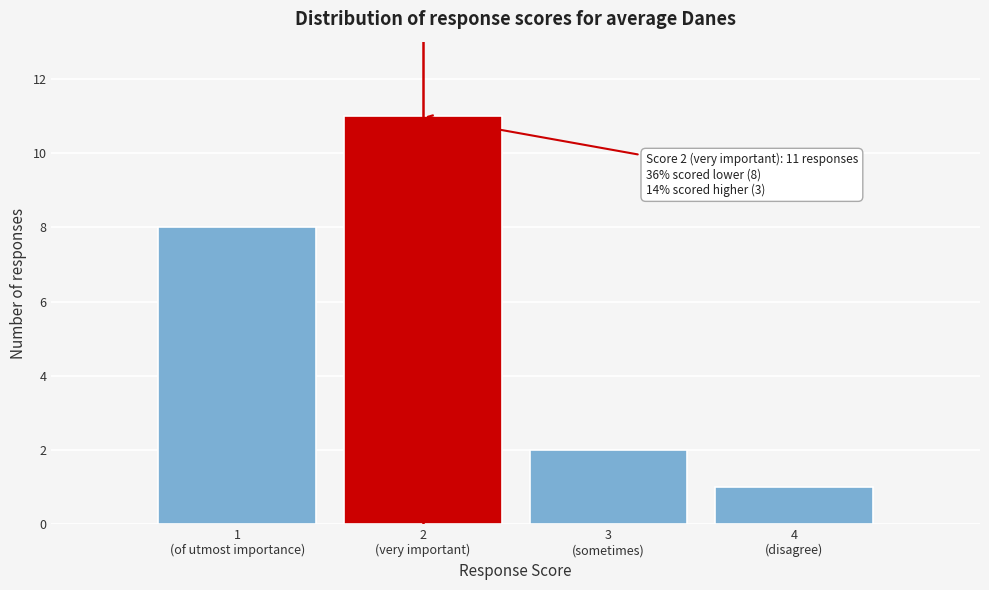

Reading left to right, transcribe all the data shown in this chart.

8	11	2	1